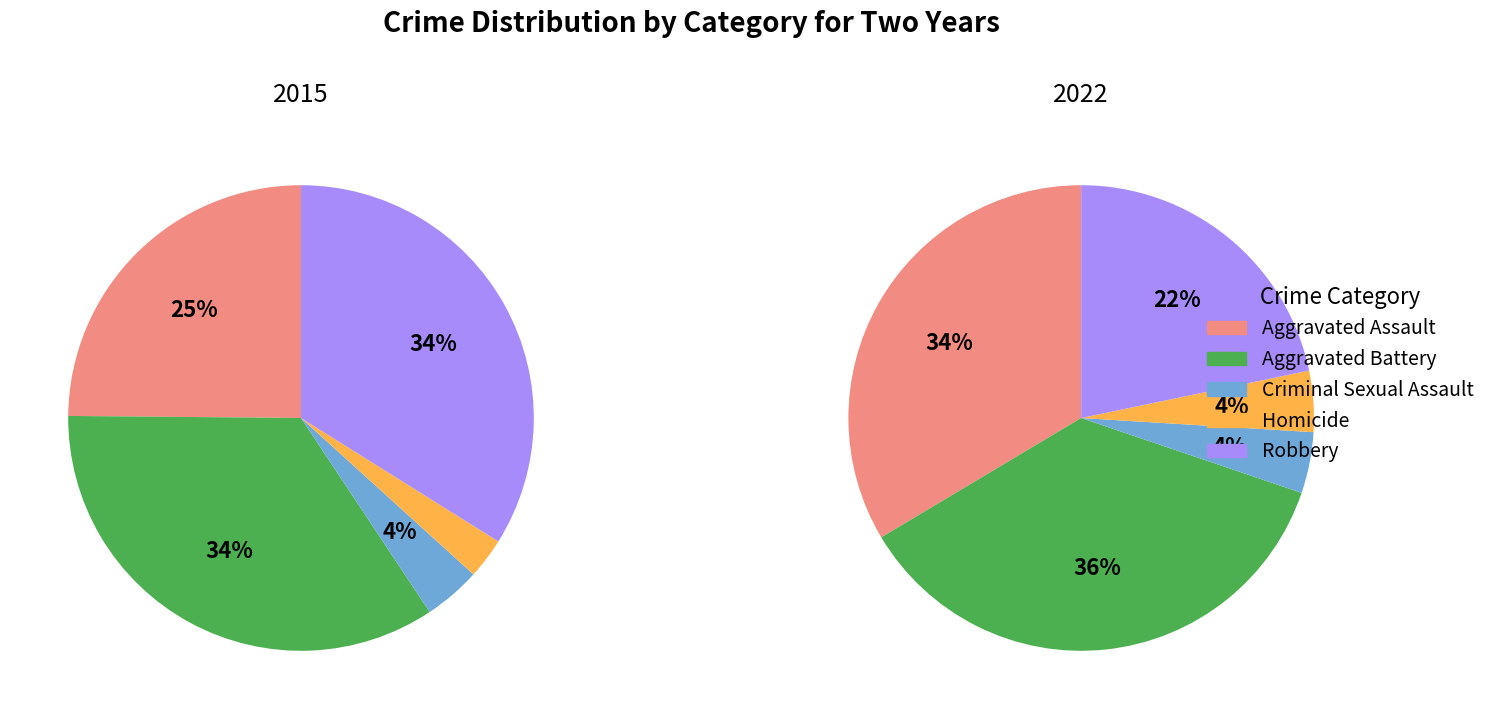

Which category has the biggest portion of the pie?

Aggravated Battery